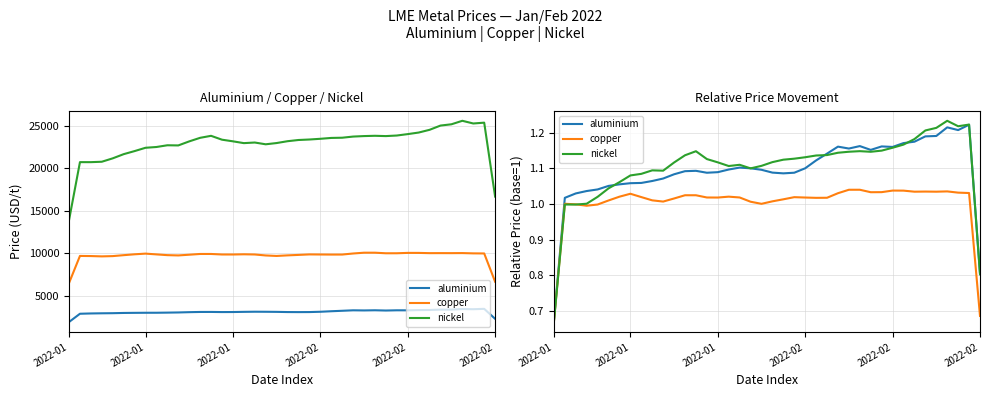

What is the difference between the aluminium values at 2022-02 and 25?

0.1